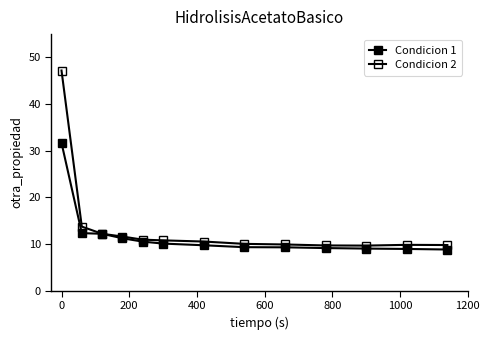

Is this an area chart (filled region under the line)?

No